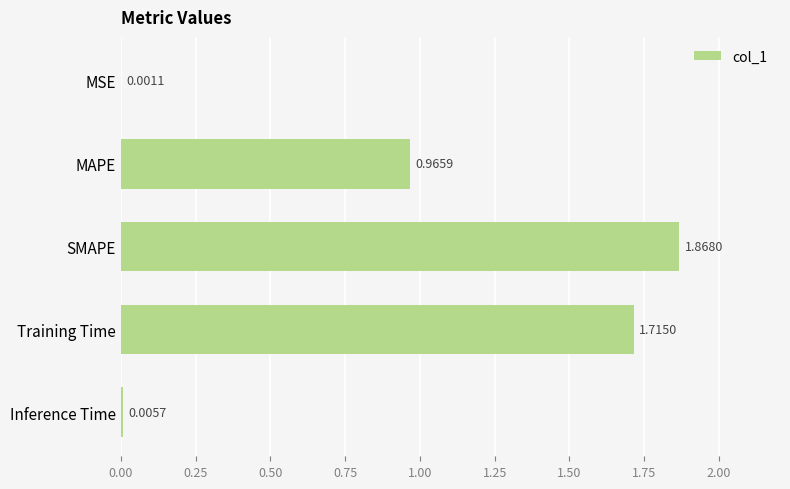

Which category has the highest value across all series?

SMAPE